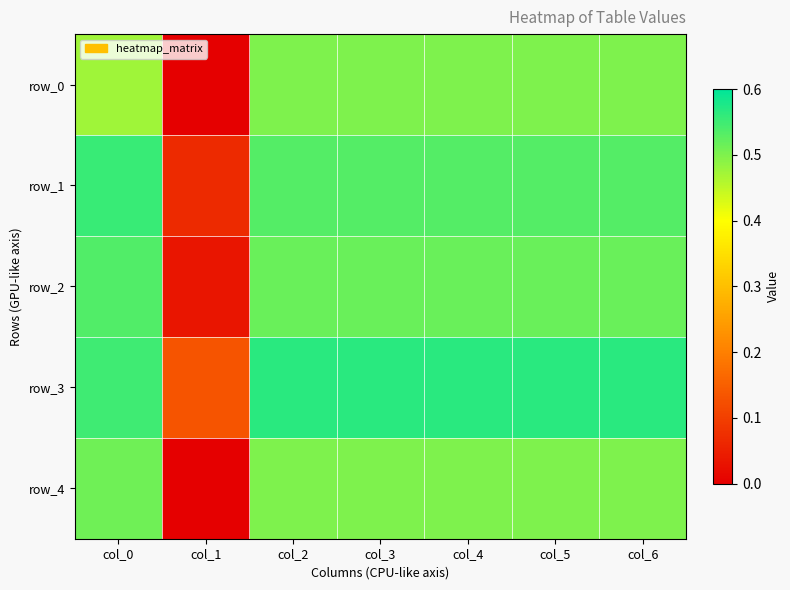

At which category is the sum across all series the highest?

col_0